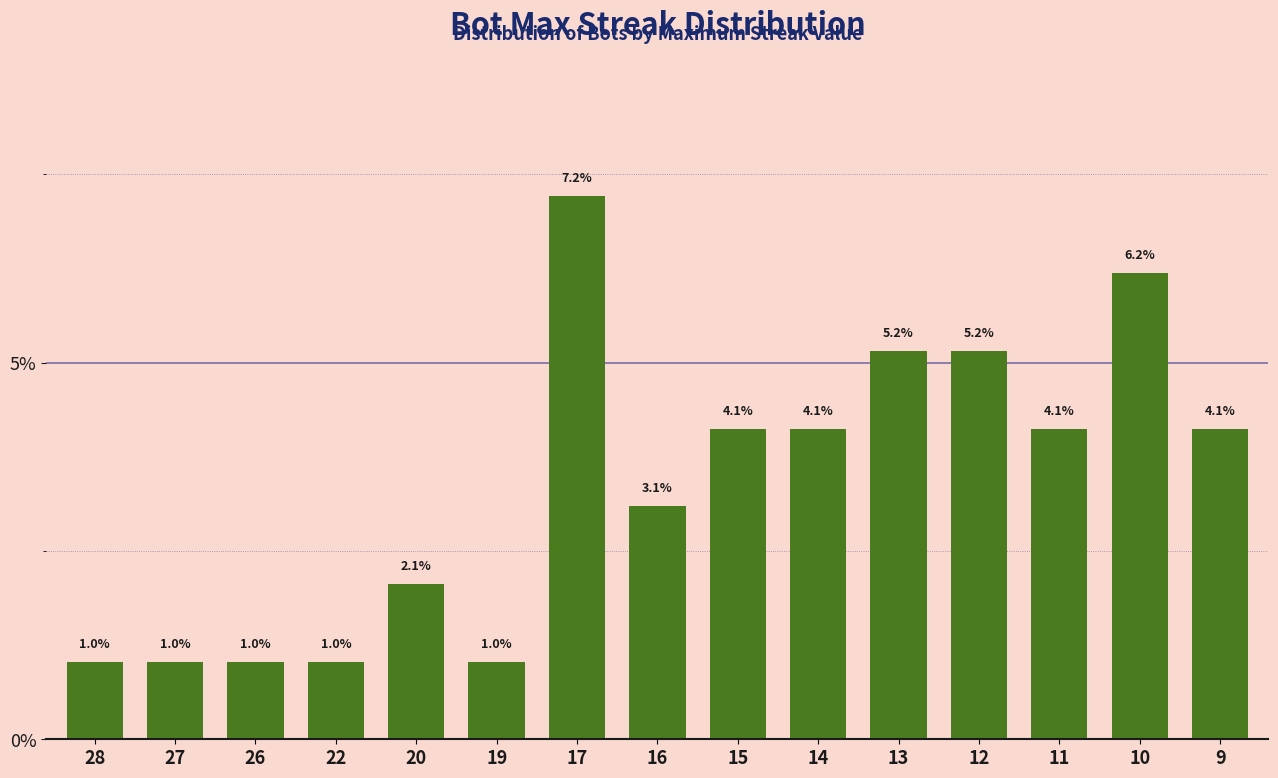

What is the value of the 1st bar from the left?

1.0